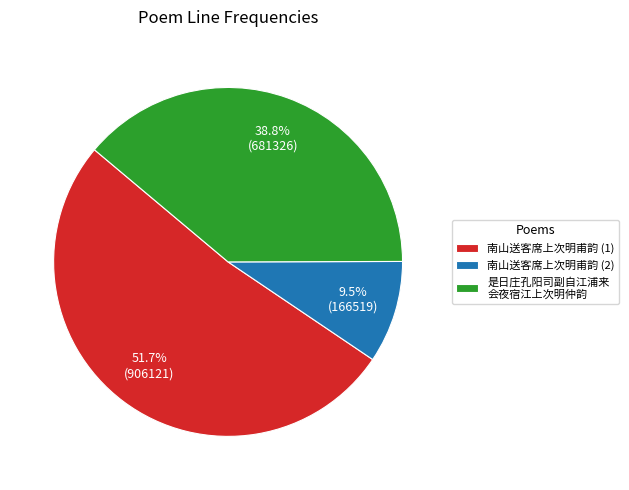

What is the smallest slice in the pie chart?

南山送客席上次明甫韵 (2)